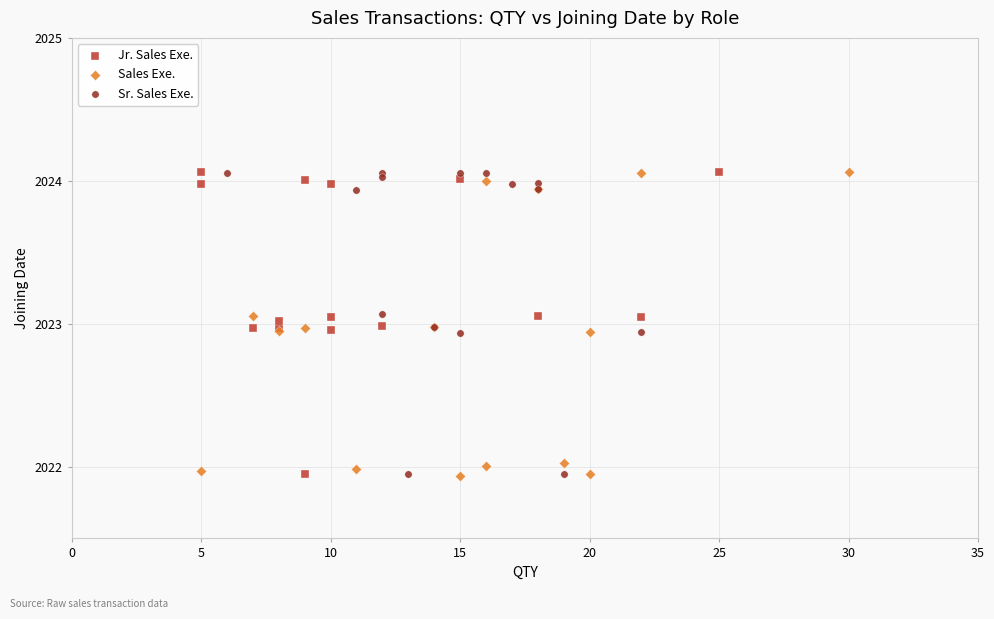

What are all the series names shown in the legend?

Jr. Sales Exe., Sales Exe., Sr. Sales Exe.